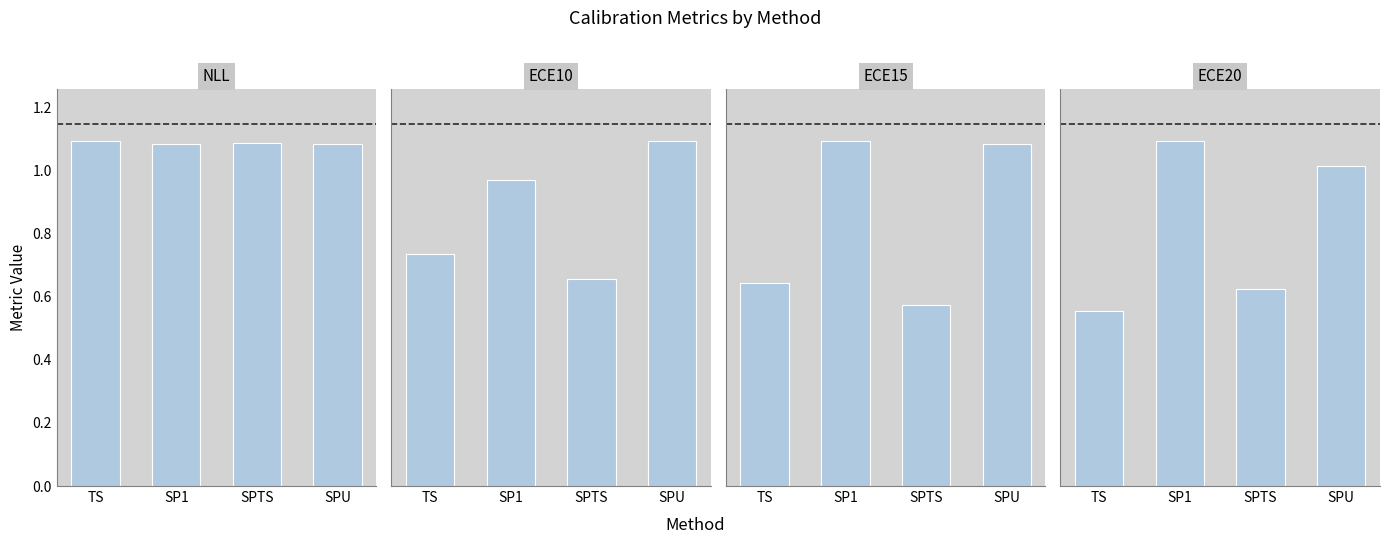

What is the label of the 1st bar from the right?

SPU